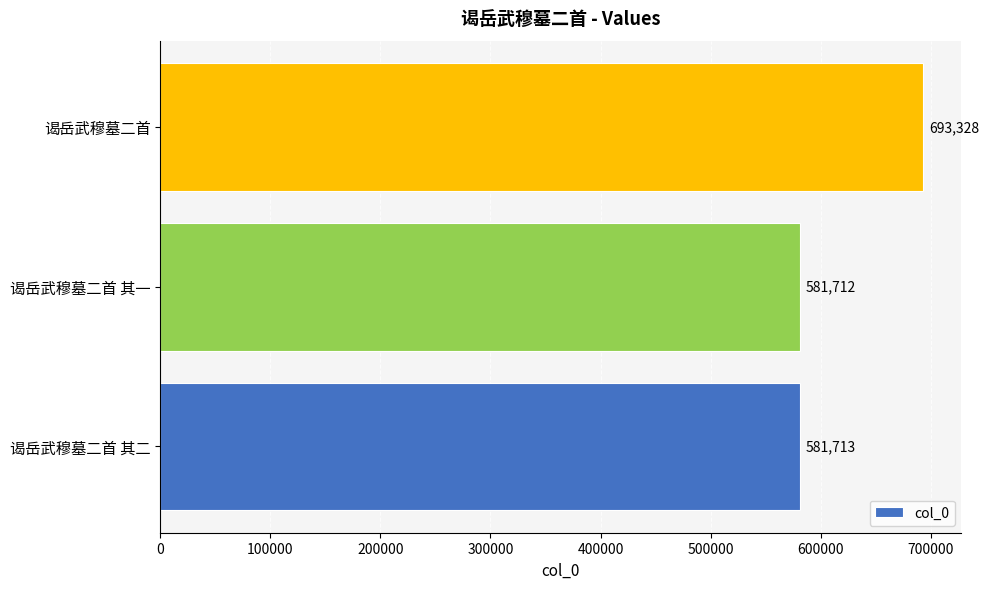

Reading bottom to top, extract all data points from this chart.

581713	581712	693328